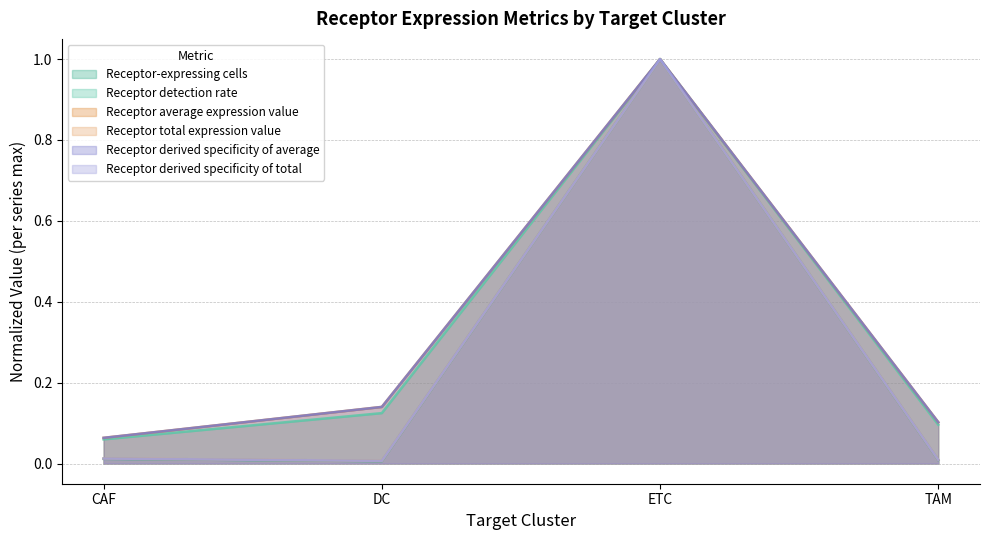

Does the chart have visible grid lines?

Yes